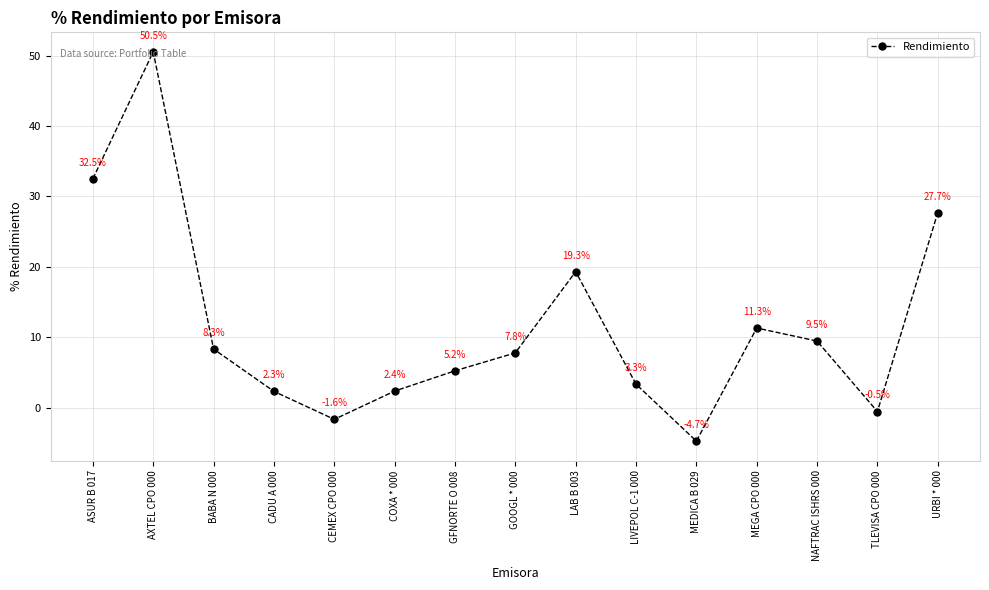

How many data points are less than 7?

7